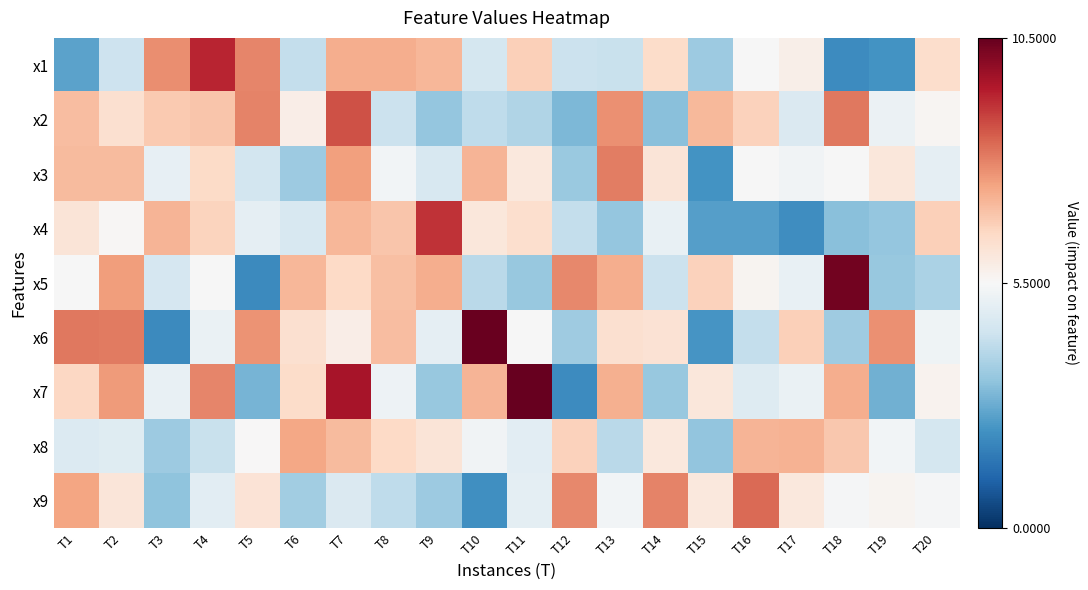

Rank the series by their maximum value, from lowest to highest.

x8, x3, x9, x2, x4, x1, x5, x6, x7